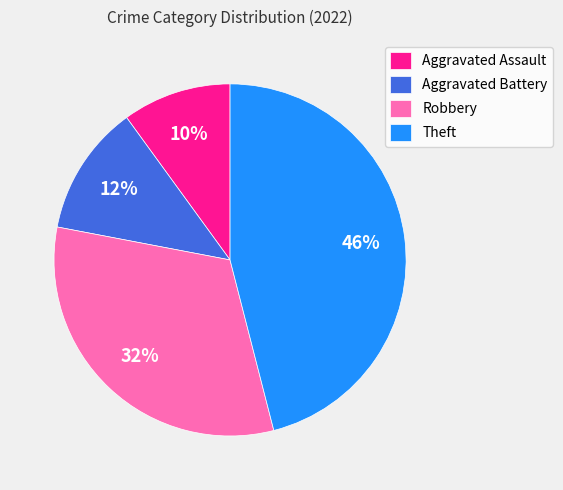

To the nearest percent, what is the combined percentage of Aggravated Battery and Theft?

58%